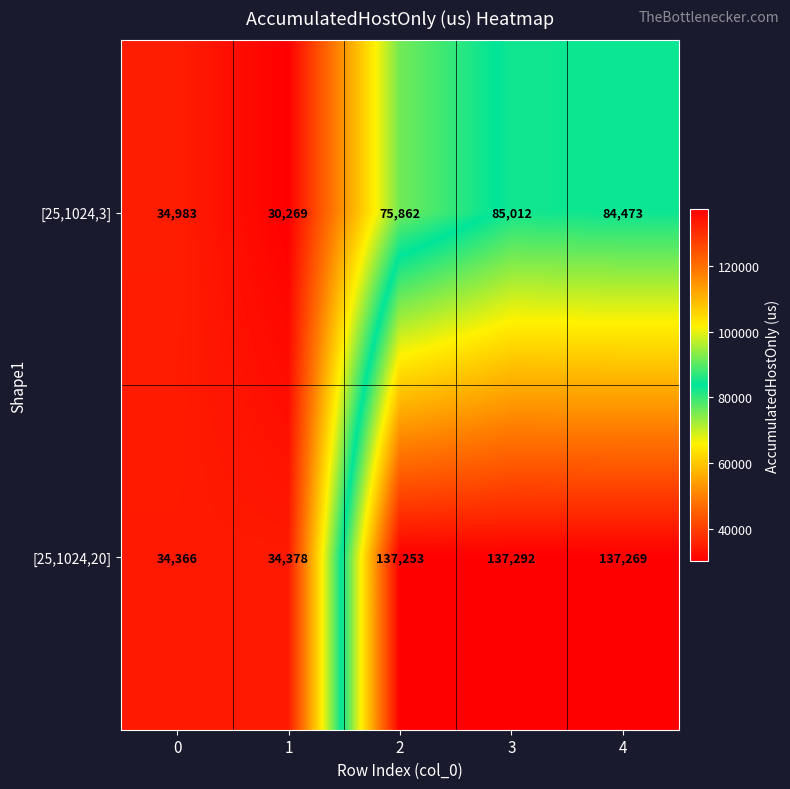

Reading right to left, what are all the values shown in this chart?

[25,1024,3]: 84473	85012	75862	30269	34983
[25,1024,20]: 137269	137292	137253	34378	34366